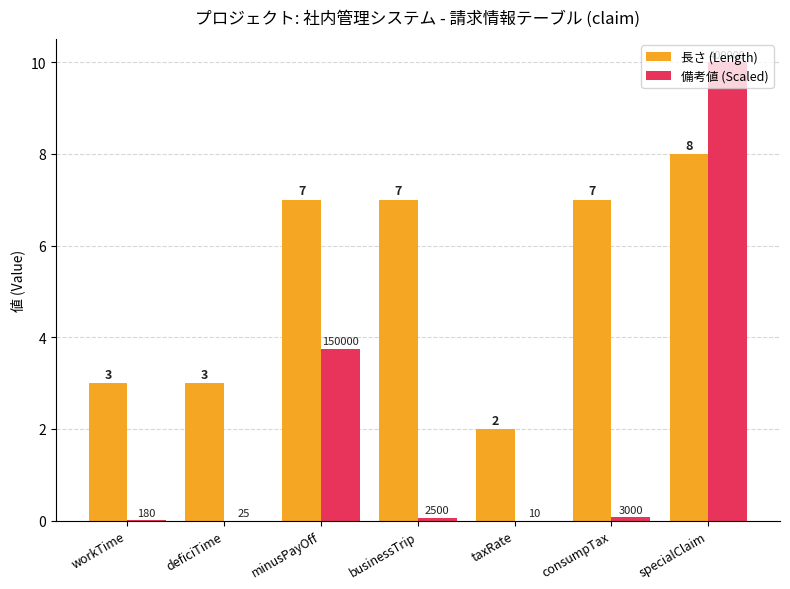

Is it true that 長さ (Length) equals 3.9 at consumpTax?

False